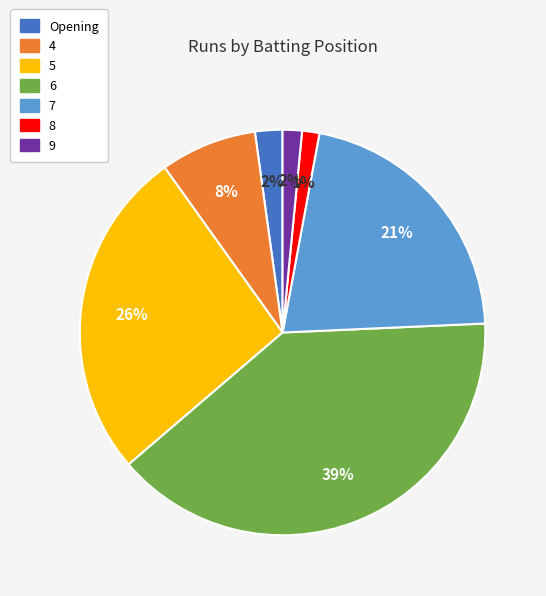

Count the number of slices in the pie.

7